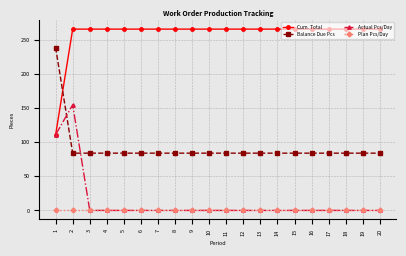

True or false: Cum. Total and Plan Pcs/Day intersect in this chart.

False